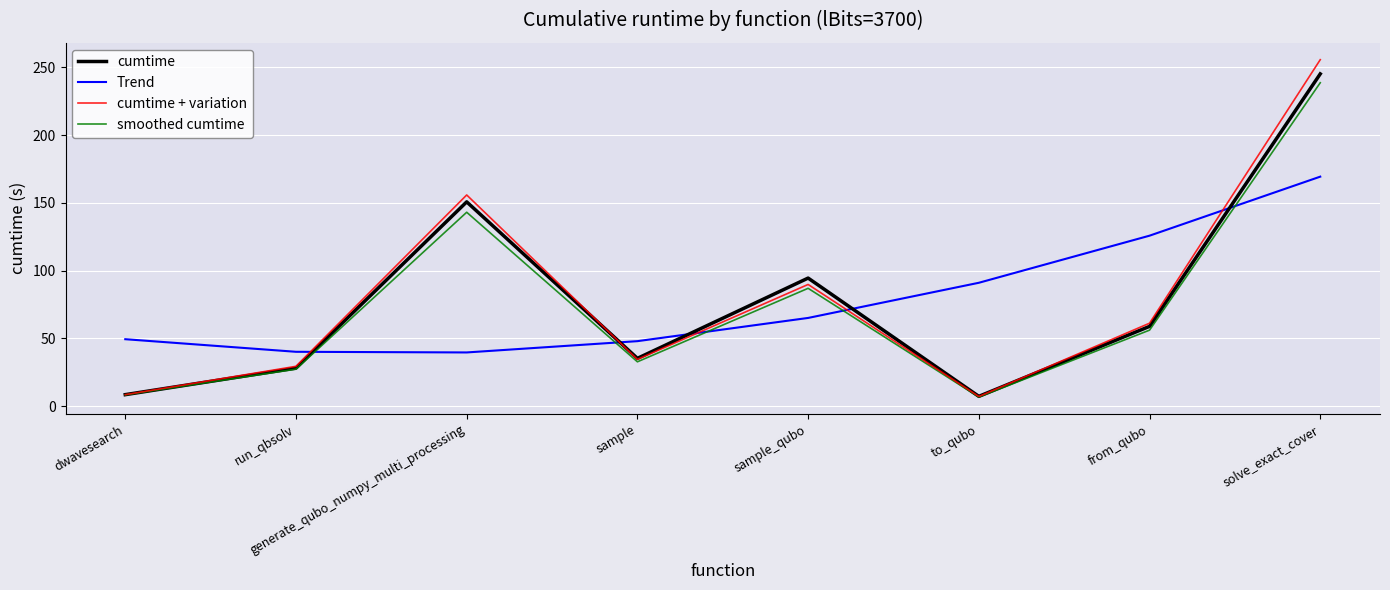

At how many categories does at least one series exceed 253?

1